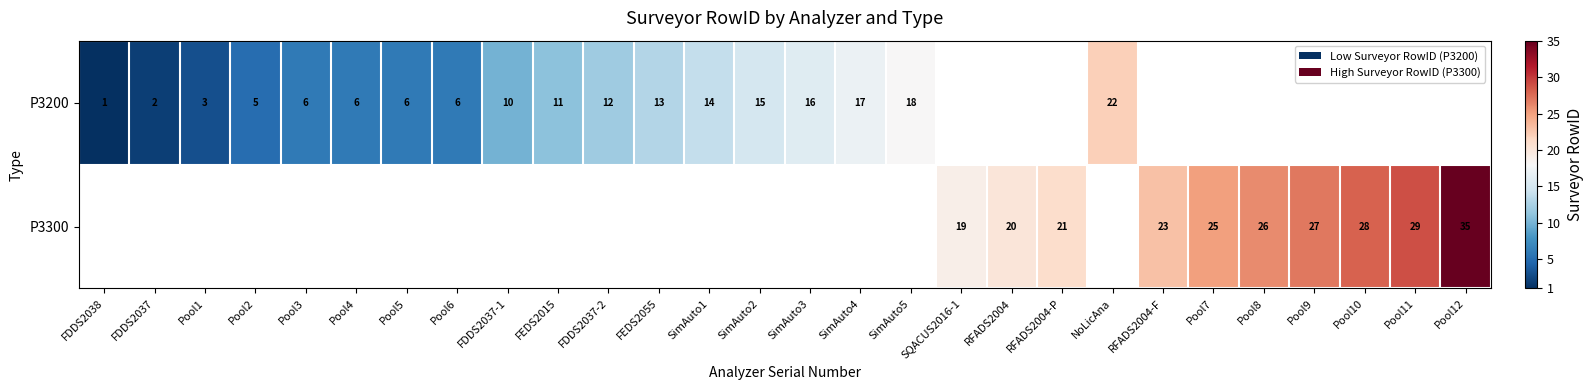

Which label corresponds to the largest value in the chart?

Pool12